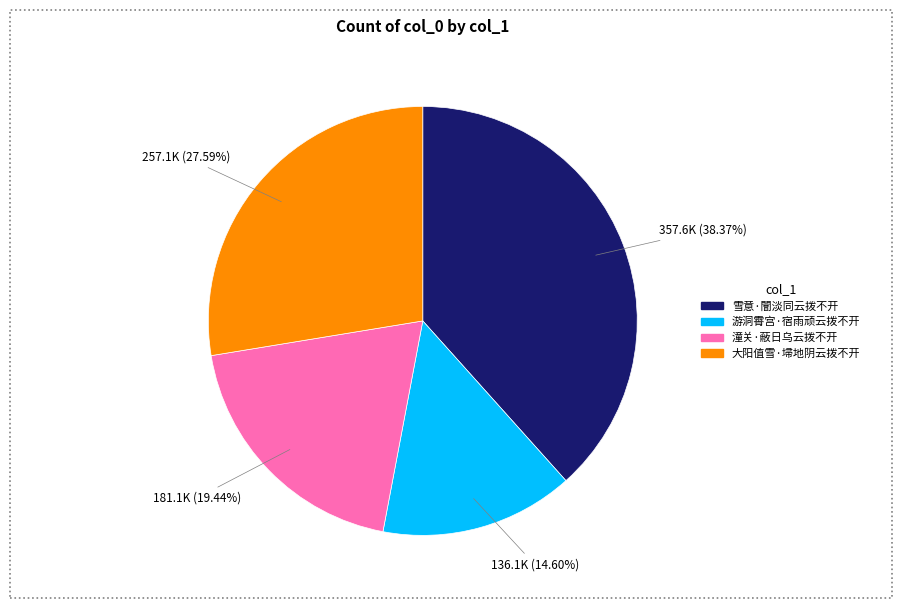

Is 大阳值雪·埽地阴云拨不开 the majority of the pie?

No